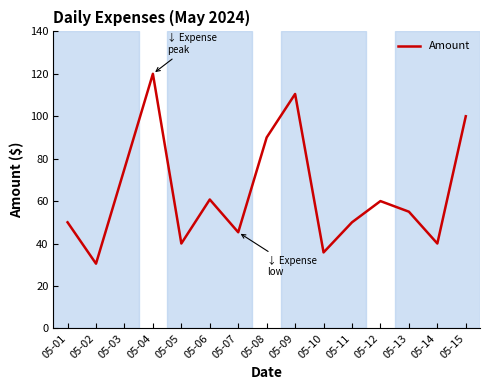

At which category does the data reach its first local valley?

05-02